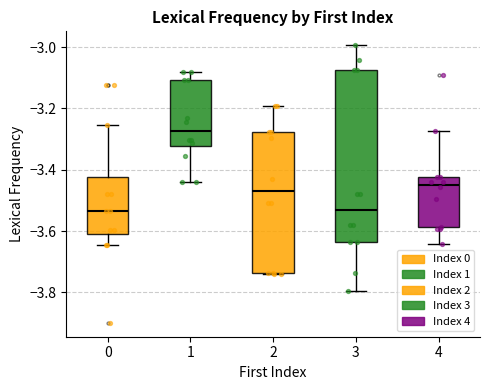

Comparing the boxes themselves (not the whiskers), which one is the tallest?

3